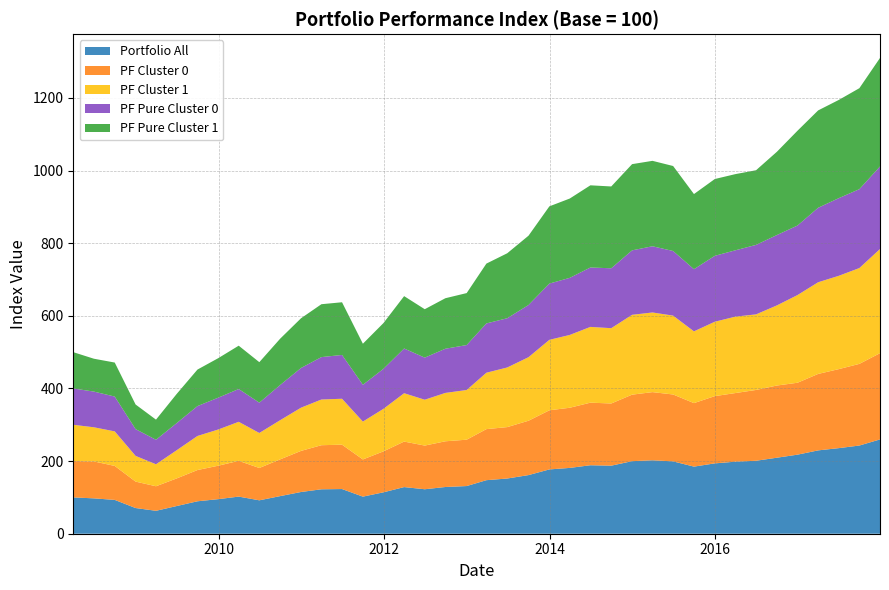

Reading left to right, extract all data points from this chart.

Portfolio All: 2008-03-31=100.0	2008-06-30=97.4	2008-09-30=93.1	2008-12-31=70.7	2009-03-31=63.1	2009-06-30=76.2	2009-09-30=89.3	2009-12-31=95.2	2010-03-31=102.2	2010-06-30=92.0	2010-09-30=103.6	2010-12-31=114.9	2011-03-31=122.4	2011-06-30=123.0	2011-09-30=102.1	2011-12-30=114.1	2012-03-30=128.4	2012-06-29=122.5	2012-09-28=128.7	2012-12-31=131.3	2013-03-28=147.5	2013-06-28=152.0	2013-09-30=161.5	2013-12-31=177.1	2014-03-31=181.3	2014-06-30=188.6	2014-09-30=187.4	2014-12-31=199.8	2015-03-31=202.2	2015-06-30=199.3	2015-09-30=184.8	2015-12-31=193.7	2016-03-31=198.4	2016-06-30=201.0	2016-09-30=209.3	2016-12-30=217.8	2017-03-31=229.5	2017-06-30=235.7	2017-09-29=242.9	2017-12-29=259.7
PF Cluster 0: 2008-03-31=100.0	2008-06-30=101.7	2008-09-30=93.6	2008-12-31=72.8	2009-03-31=67.6	2009-06-30=76.0	2009-09-30=86.0	2009-12-31=92.1	2010-03-31=98.5	2010-06-30=89.0	2010-09-30=101.2	2010-12-31=113.2	2011-03-31=121.4	2011-06-30=122.2	2011-09-30=102.4	2011-12-30=112.8	2012-03-30=125.3	2012-06-29=120.3	2012-09-28=125.9	2012-12-31=127.7	2013-03-28=140.6	2013-06-28=141.6	2013-09-30=149.7	2013-12-31=162.9	2014-03-31=165.7	2014-06-30=172.3	2014-09-30=171.2	2014-12-31=183.2	2015-03-31=187.7	2015-06-30=184.2	2015-09-30=174.9	2015-12-31=185.2	2016-03-31=189.0	2016-06-30=195.0	2016-09-30=198.8	2016-12-30=198.0	2017-03-31=210.5	2017-06-30=217.6	2017-09-29=224.9	2017-12-29=237.5
PF Cluster 1: 2008-03-31=100.0	2008-06-30=94.1	2008-09-30=95.2	2008-12-31=70.9	2009-03-31=60.6	2009-06-30=77.6	2009-09-30=93.9	2009-12-31=99.8	2010-03-31=107.5	2010-06-30=96.4	2010-09-30=107.9	2010-12-31=119.0	2011-03-31=125.9	2011-06-30=126.5	2011-09-30=104.3	2011-12-30=117.1	2012-03-30=133.2	2012-06-29=126.3	2012-09-28=133.2	2012-12-31=136.9	2013-03-28=155.4	2013-06-28=164.2	2013-09-30=175.0	2013-12-31=194.0	2014-03-31=200.6	2014-06-30=208.7	2014-09-30=207.4	2014-12-31=219.9	2015-03-31=219.3	2015-06-30=217.2	2015-09-30=197.6	2015-12-31=204.9	2016-03-31=210.5	2016-06-30=208.1	2016-09-30=220.7	2016-12-30=241.5	2017-03-31=252.5	2017-06-30=257.0	2017-09-29=263.9	2017-12-29=286.9
PF Pure Cluster 0: 2008-03-31=100.0	2008-06-30=98.3	2008-09-30=95.8	2008-12-31=73.7	2009-03-31=67.5	2009-06-30=74.7	2009-09-30=82.3	2009-12-31=87.6	2010-03-31=90.3	2010-06-30=83.5	2010-09-30=96.9	2010-12-31=109.3	2011-03-31=116.8	2011-06-30=120.6	2011-09-30=101.4	2011-12-30=110.2	2012-03-30=123.1	2012-06-29=115.9	2012-09-28=121.7	2012-12-31=123.8	2013-03-28=135.7	2013-06-28=135.6	2013-09-30=143.7	2013-12-31=154.9	2014-03-31=157.2	2014-06-30=163.6	2014-09-30=165.0	2014-12-31=177.5	2015-03-31=182.4	2015-06-30=177.9	2015-09-30=171.2	2015-12-31=181.5	2016-03-31=182.7	2016-06-30=191.4	2016-09-30=193.8	2016-12-30=191.5	2017-03-31=205.1	2017-06-30=213.8	2017-09-29=217.3	2017-12-29=227.4
PF Pure Cluster 1: 2008-03-31=100.0	2008-06-30=90.5	2008-09-30=93.7	2008-12-31=67.8	2009-03-31=55.4	2009-06-30=80.3	2009-09-30=100.6	2009-12-31=108.8	2010-03-31=119.3	2010-06-30=111.5	2010-09-30=127.5	2010-12-31=136.9	2011-03-31=145.6	2011-06-30=145.1	2011-09-30=113.0	2011-12-30=126.0	2012-03-30=144.3	2012-06-29=133.3	2012-09-28=139.1	2012-12-31=143.1	2013-03-28=164.7	2013-06-28=178.9	2013-09-30=190.9	2013-12-31=212.7	2014-03-31=218.4	2014-06-30=226.3	2014-09-30=225.3	2014-12-31=237.4	2015-03-31=235.2	2015-06-30=234.1	2015-09-30=206.9	2015-12-31=211.5	2016-03-31=209.8	2016-06-30=205.6	2016-09-30=229.3	2016-12-30=261.1	2017-03-31=268.1	2017-06-30=270.5	2017-09-29=278.1	2017-12-29=298.8